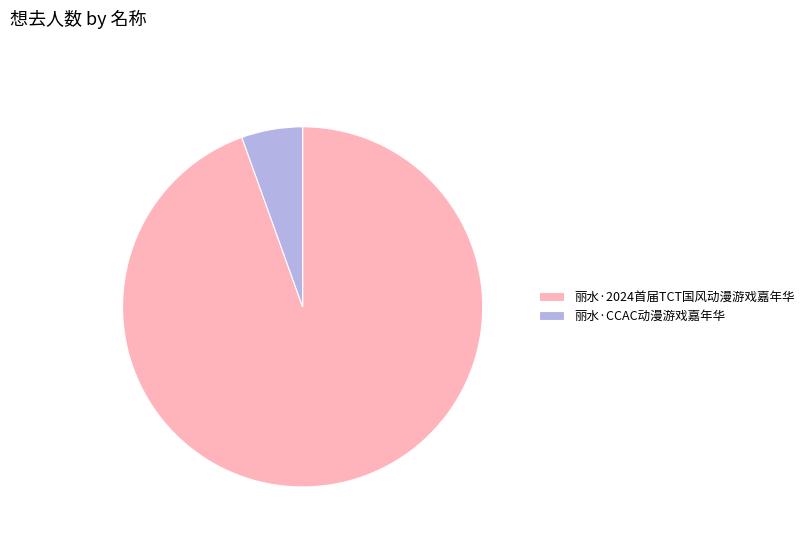

Which slice is the smallest?

丽水·CCAC动漫游戏嘉年华